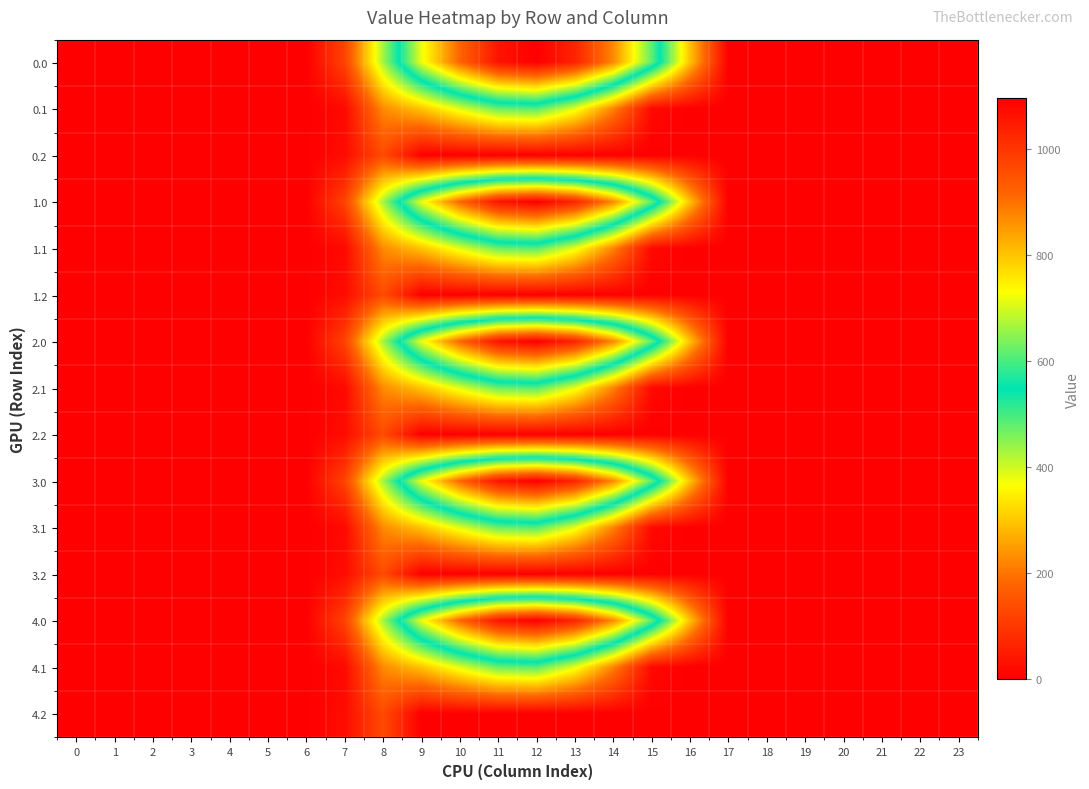

How many categories are shown in the chart?

24